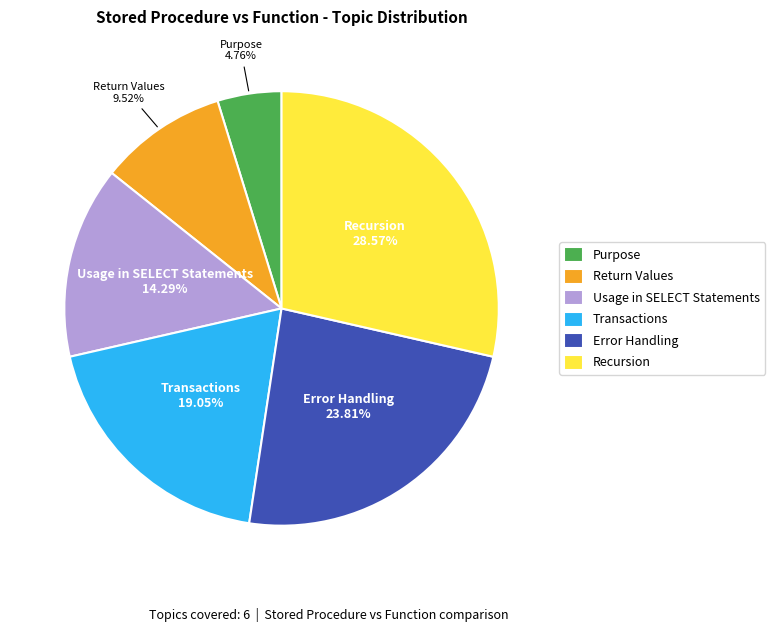

Which has a higher value, Recursion or Usage in SELECT Statements?

Recursion